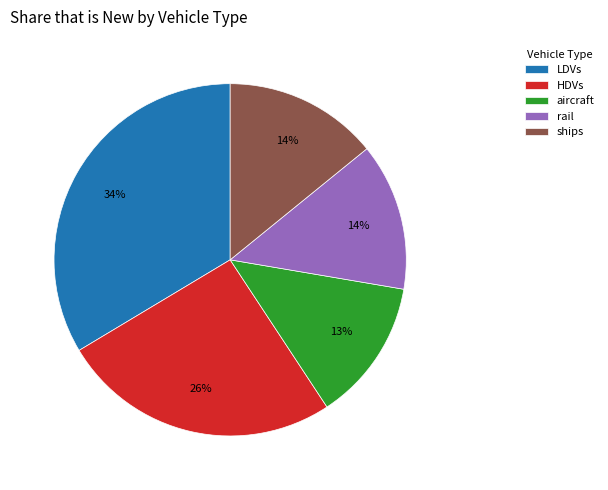

What is the largest slice in the pie chart?

LDVs